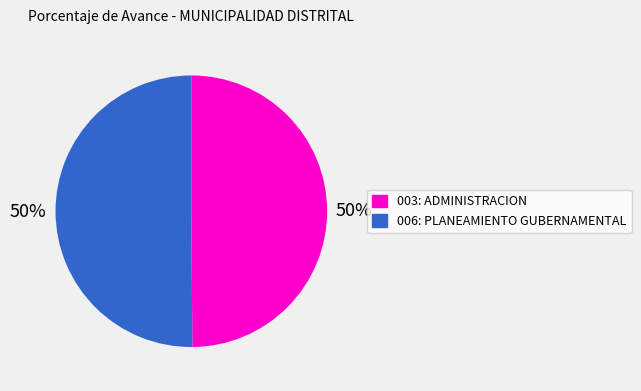

To the nearest percent, what portion does 006: PLANEAMIENTO GUBERNAMENTAL represent?

50%